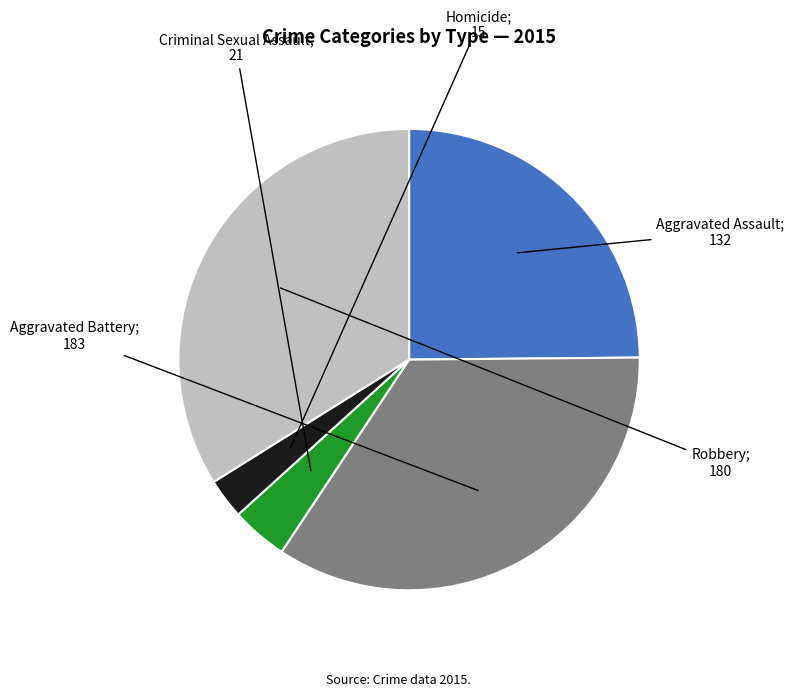

Is there any slice that represents more than half of the pie?

No